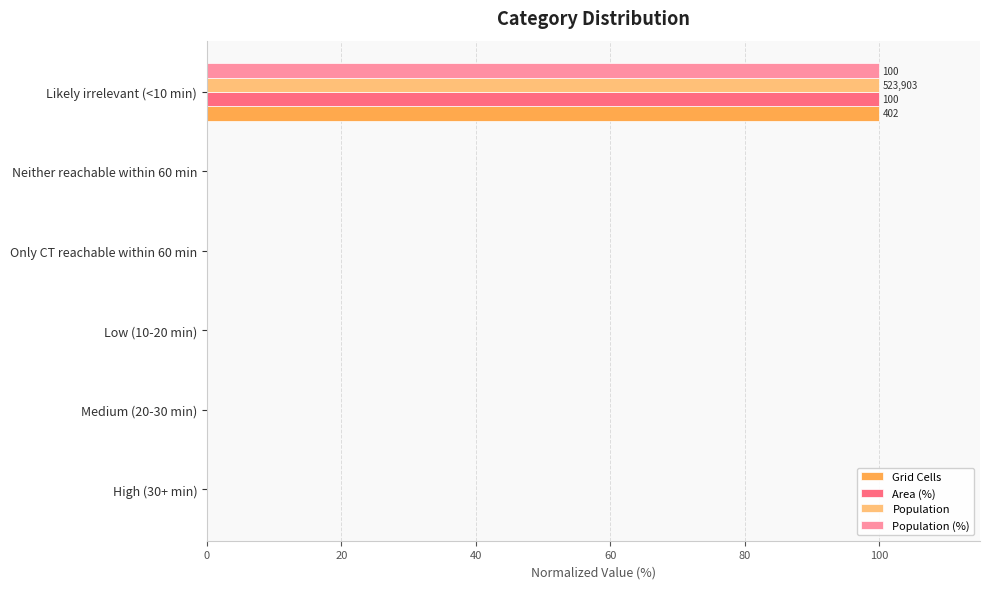

At which category is the sum across all series the highest?

Likely irrelevant (<10 min)